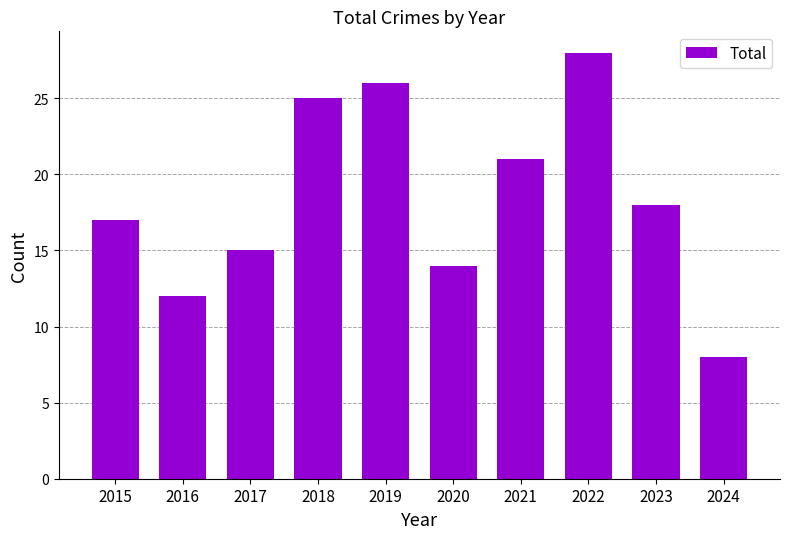

What is the sum of the values at 2018 and 2015?

42